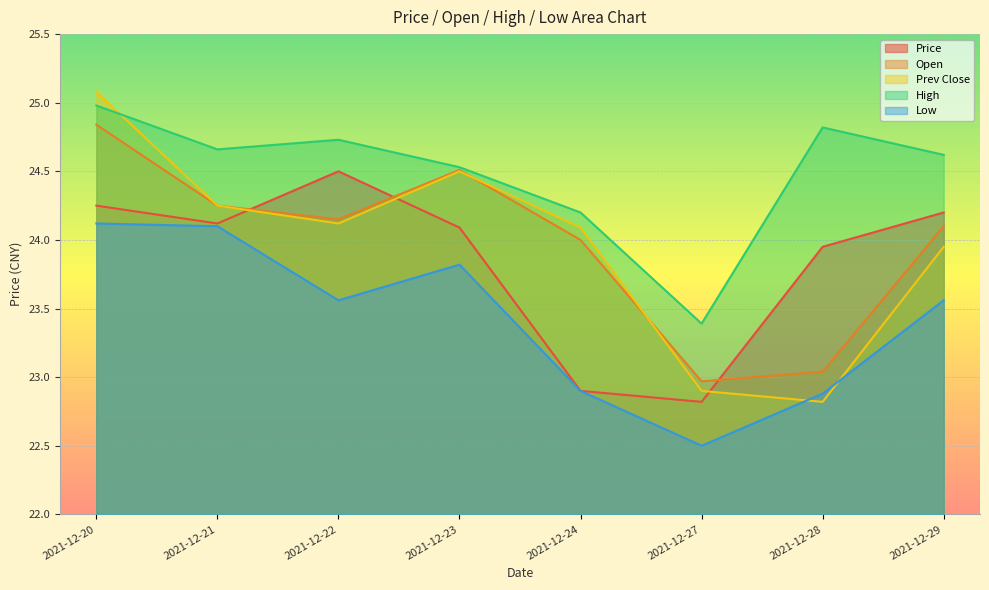

What is the approximate value of low at 2021-12-24?

22.9